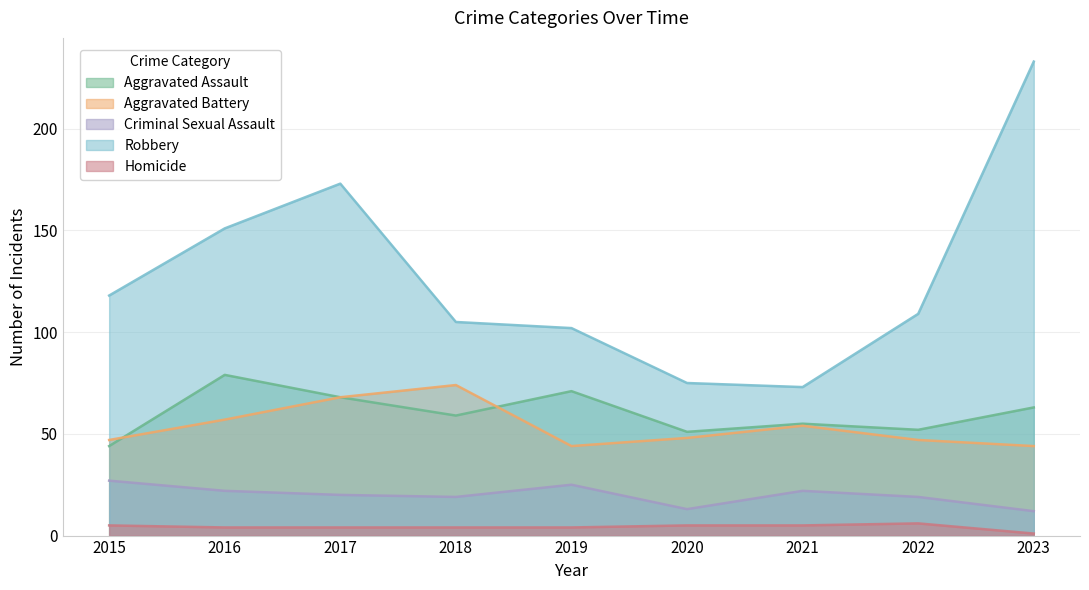

Reading right to left, list all the values displayed in this chart.

Aggravated Assault: 63	52	55	51	71	59	68	79	44
Aggravated Battery: 44	47	54	48	44	74	68	57	47
Criminal Sexual Assault: 12	19	22	13	25	19	20	22	27
Robbery: 233	109	73	75	102	105	173	151	118
Homicide: 1	6	5	5	4	4	4	4	5